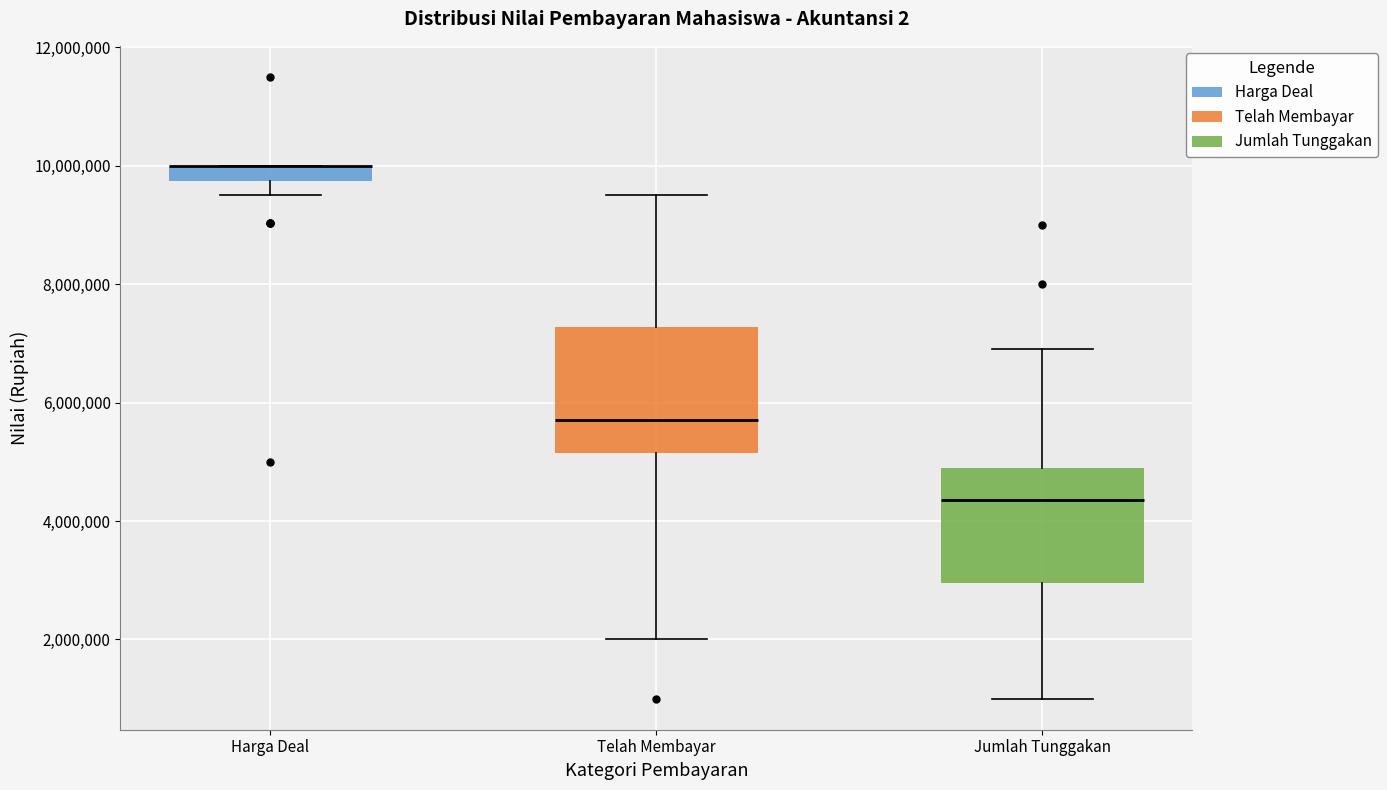

Where is the lower edge of the box for Harga Deal on the y-axis? The values are not printed on the chart, so give them approximately, as read against the axis.

9800000